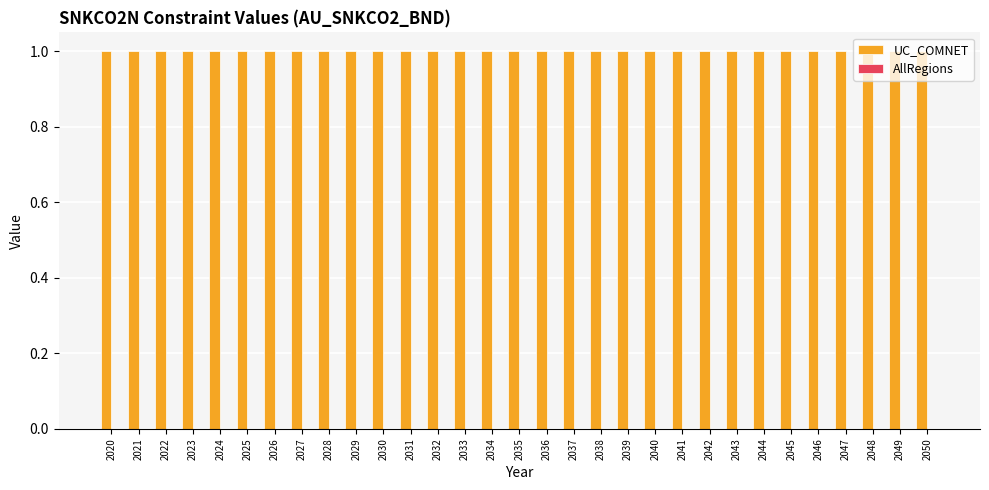

Reading left to right, list all the values displayed in this chart.

UC_COMNET: 2020=1	2021=1	2022=1	2023=1	2024=1	2025=1	2026=1	2027=1	2028=1	2029=1	2030=1	2031=1	2032=1	2033=1	2034=1	2035=1	2036=1	2037=1	2038=1	2039=1	2040=1	2041=1	2042=1	2043=1	2044=1	2045=1	2046=1	2047=1	2048=1	2049=1	2050=1
AllRegions: 2020=0	2021=0	2022=0	2023=0	2024=0	2025=0	2026=0	2027=0	2028=0	2029=0	2030=0	2031=0	2032=0	2033=0	2034=0	2035=0	2036=0	2037=0	2038=0	2039=0	2040=0	2041=0	2042=0	2043=0	2044=0	2045=0	2046=0	2047=0	2048=0	2049=0	2050=0